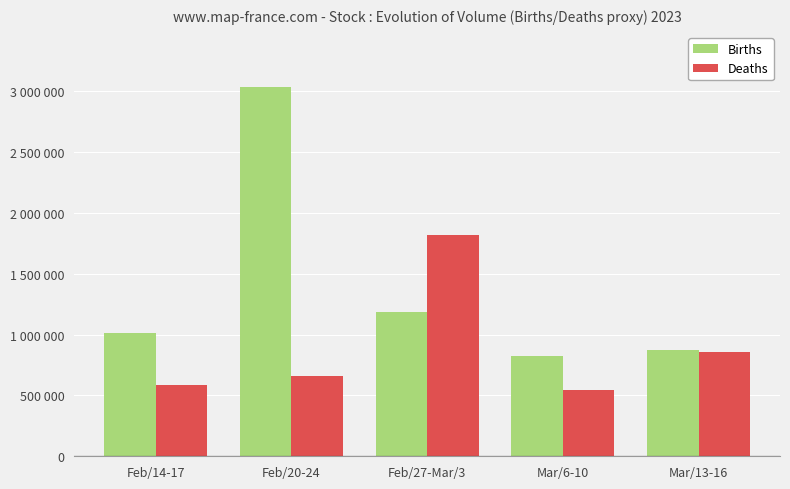

What are all the series names shown in the legend?

Births, Deaths